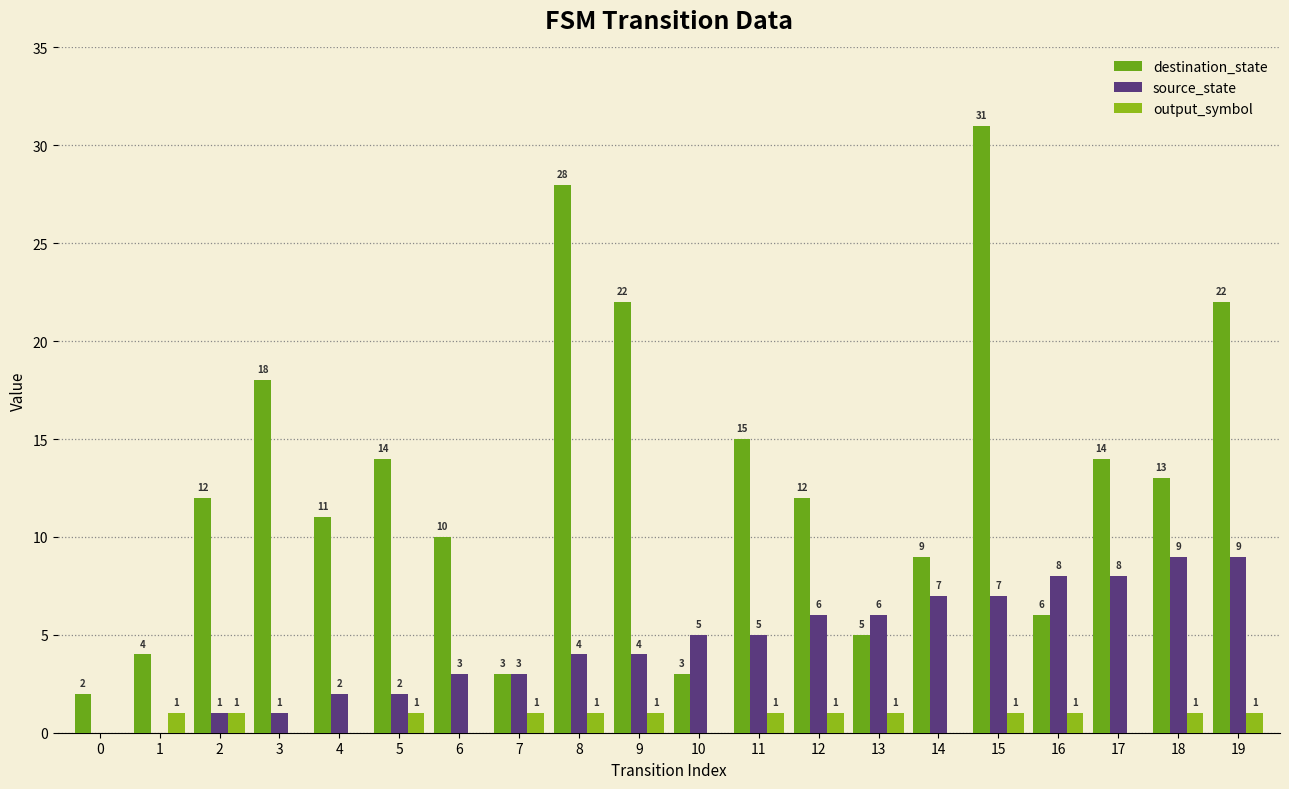

What is the total value across all series at 8?

33